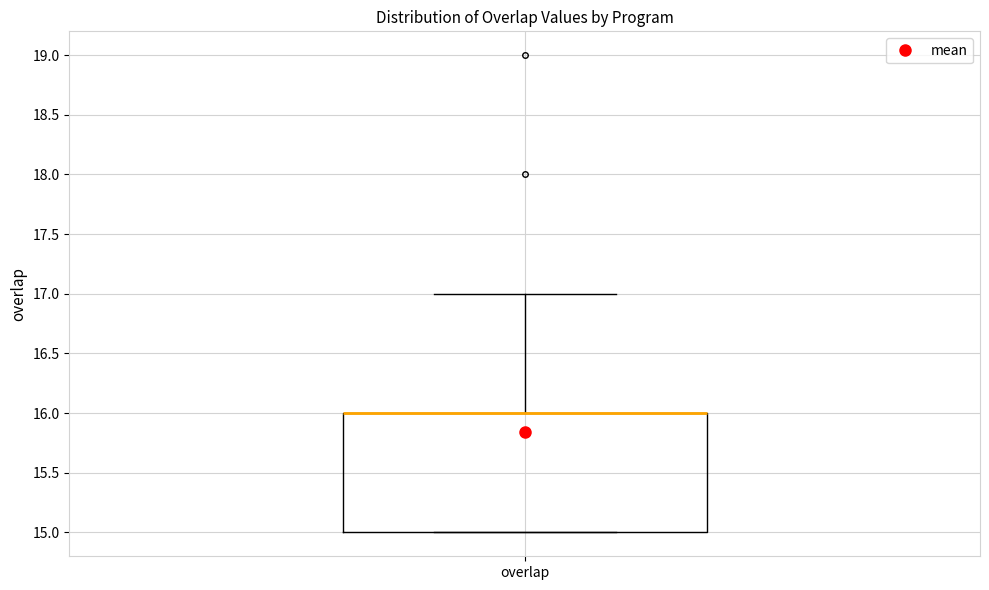

Read this box plot against the y-axis: the position of the median line, the range covered by the box, and the ends of both whiskers. The values are not printed on the chart, so give them approximately, as read against the axis.

median 16 (drawn on the box's upper edge), box 15 to 16, whiskers 15 to 17